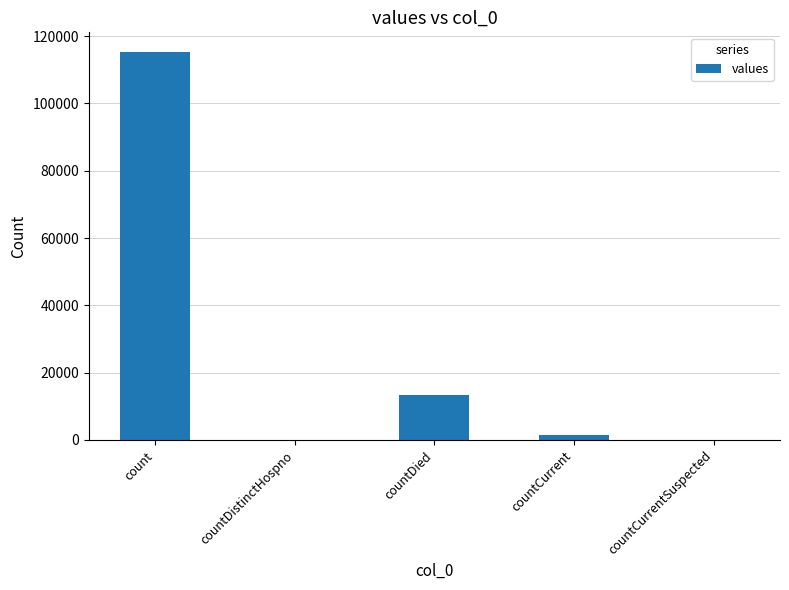

What is the average value?

26021